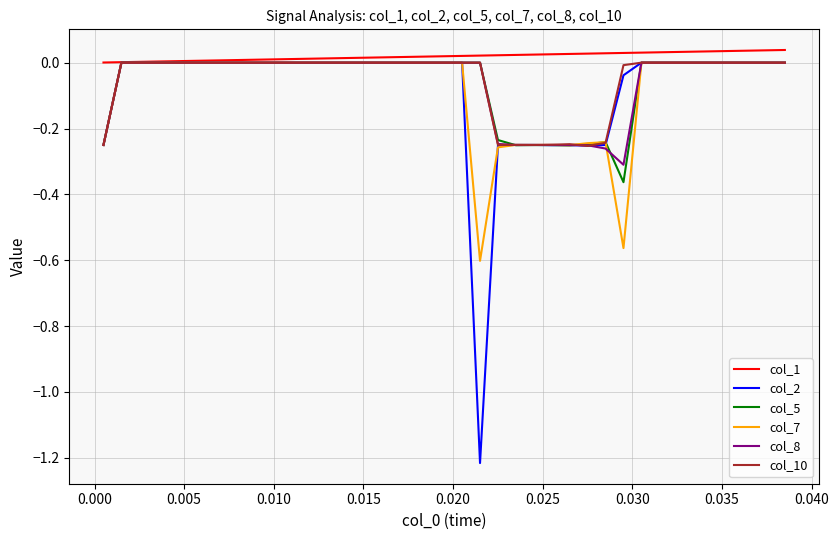

Which series has the largest total across all categories?

col_1